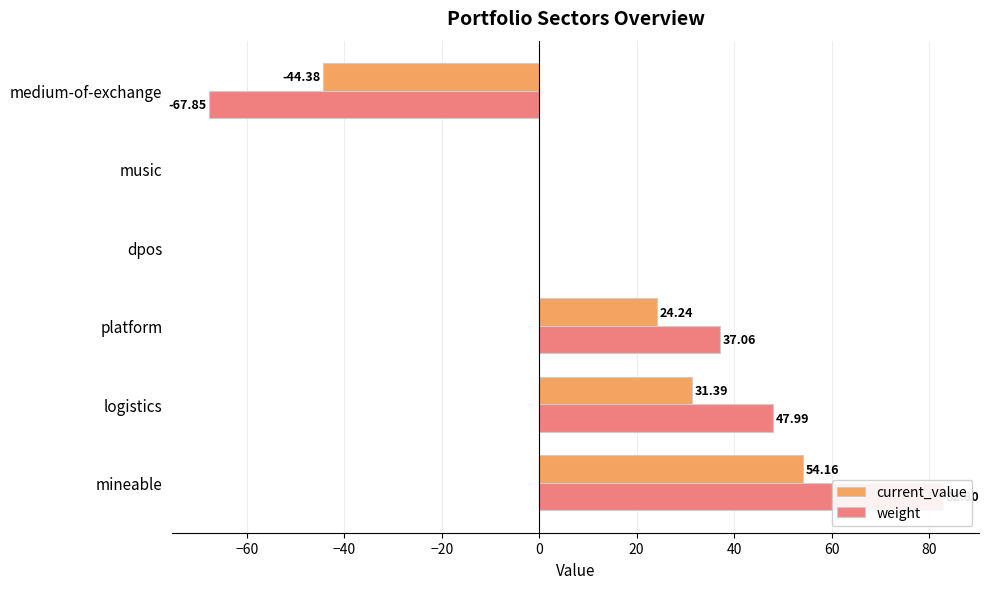

What position from the left is music?

5